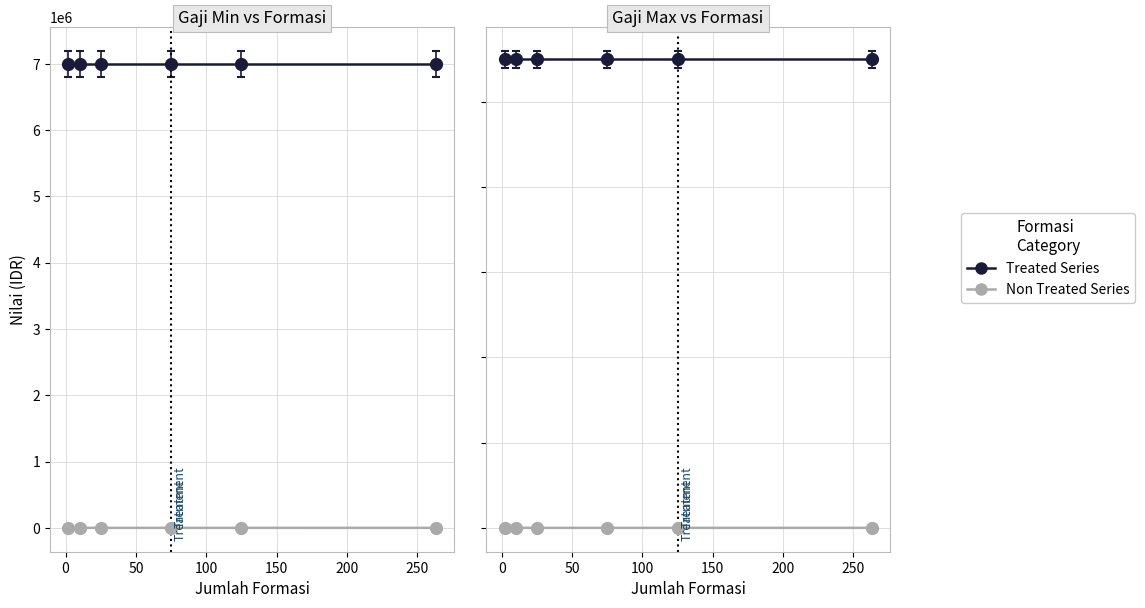

The value of jumlah_formasi at PUTRA/PUTRI PAPUA DAN PAPUA BARAT is 1. True or false?

False